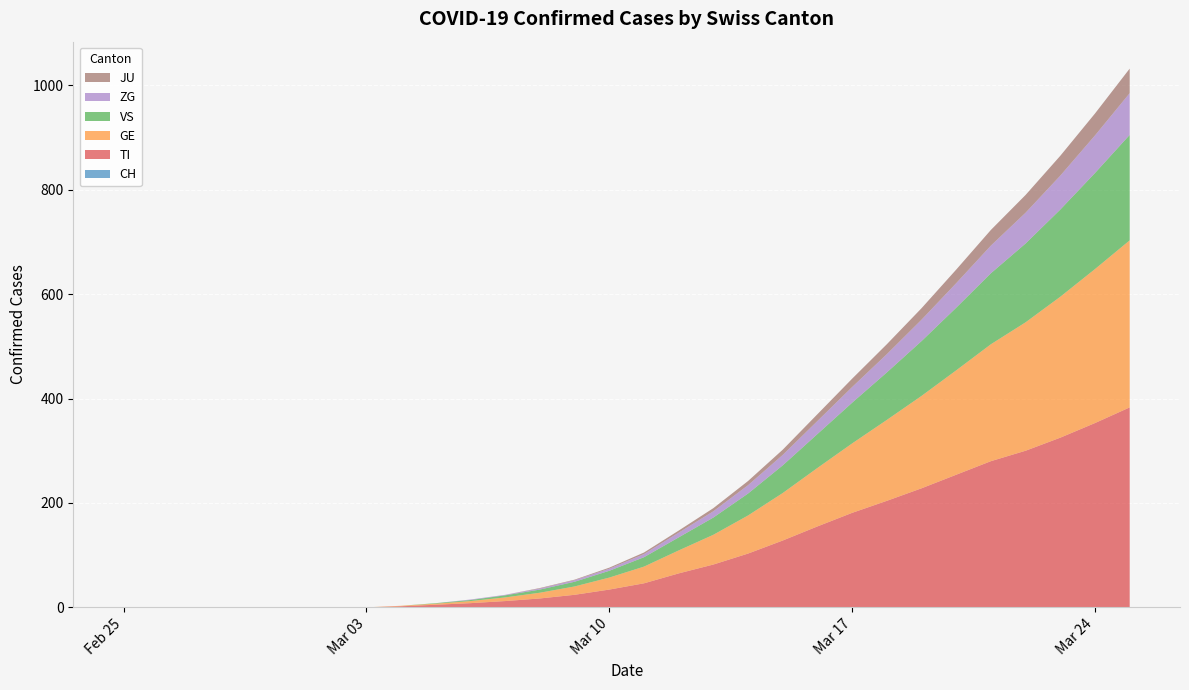

Reading left to right, list all the values displayed in this chart.

CH: 2020-02-25=0	2020-02-26=0	2020-02-27=0	2020-02-28=0	2020-02-29=0	2020-03-01=0	2020-03-02=0	2020-03-03=0	2020-03-04=0	2020-03-05=0	2020-03-06=0	2020-03-07=0	2020-03-08=0	2020-03-09=0	2020-03-10=0	2020-03-11=0	2020-03-12=0	2020-03-13=0	2020-03-14=0	2020-03-15=0	2020-03-16=0	2020-03-17=0	2020-03-18=0	2020-03-19=0	2020-03-20=0	2020-03-21=0	2020-03-22=0	2020-03-23=0	2020-03-24=0	2020-03-25=0
TI: 2020-02-25=0	2020-02-26=0	2020-02-27=0	2020-02-28=0	2020-02-29=0	2020-03-01=0	2020-03-02=0	2020-03-03=0	2020-03-04=2	2020-03-05=5	2020-03-06=8	2020-03-07=12	2020-03-08=17	2020-03-09=24	2020-03-10=34	2020-03-11=46	2020-03-12=65	2020-03-13=82	2020-03-14=103	2020-03-15=128	2020-03-16=155	2020-03-17=181	2020-03-18=204	2020-03-19=228	2020-03-20=254	2020-03-21=280	2020-03-22=300	2020-03-23=325	2020-03-24=353	2020-03-25=383
GE: 2020-02-25=0	2020-02-26=0	2020-02-27=0	2020-02-28=0	2020-02-29=0	2020-03-01=0	2020-03-02=0	2020-03-03=0	2020-03-04=1	2020-03-05=2	2020-03-06=4	2020-03-07=7	2020-03-08=11	2020-03-09=16	2020-03-10=23	2020-03-11=32	2020-03-12=44	2020-03-13=57	2020-03-14=73	2020-03-15=91	2020-03-16=112	2020-03-17=133	2020-03-18=155	2020-03-19=177	2020-03-20=200	2020-03-21=224	2020-03-22=246	2020-03-23=270	2020-03-24=295	2020-03-25=320
VS: 2020-02-25=0	2020-02-26=0	2020-02-27=0	2020-02-28=0	2020-02-29=0	2020-03-01=0	2020-03-02=0	2020-03-03=0	2020-03-04=0	2020-03-05=1	2020-03-06=2	2020-03-07=4	2020-03-08=6	2020-03-09=9	2020-03-10=13	2020-03-11=18	2020-03-12=25	2020-03-13=33	2020-03-14=42	2020-03-15=53	2020-03-16=65	2020-03-17=78	2020-03-18=91	2020-03-19=105	2020-03-20=120	2020-03-21=136	2020-03-22=151	2020-03-23=167	2020-03-24=184	2020-03-25=202
ZG: 2020-02-25=0	2020-02-26=0	2020-02-27=0	2020-02-28=0	2020-02-29=0	2020-03-01=0	2020-03-02=0	2020-03-03=0	2020-03-04=0	2020-03-05=0	2020-03-06=1	2020-03-07=1	2020-03-08=2	2020-03-09=3	2020-03-10=4	2020-03-11=6	2020-03-12=9	2020-03-13=12	2020-03-14=16	2020-03-15=20	2020-03-16=25	2020-03-17=30	2020-03-18=35	2020-03-19=41	2020-03-20=47	2020-03-21=53	2020-03-22=59	2020-03-23=65	2020-03-24=72	2020-03-25=80
JU: 2020-02-25=0	2020-02-26=0	2020-02-27=0	2020-02-28=0	2020-02-29=0	2020-03-01=0	2020-03-02=0	2020-03-03=0	2020-03-04=0	2020-03-05=0	2020-03-06=0	2020-03-07=0	2020-03-08=1	2020-03-09=1	2020-03-10=2	2020-03-11=3	2020-03-12=4	2020-03-13=6	2020-03-14=8	2020-03-15=10	2020-03-16=13	2020-03-17=16	2020-03-18=19	2020-03-19=22	2020-03-20=26	2020-03-21=30	2020-03-22=34	2020-03-23=38	2020-03-24=42	2020-03-25=47